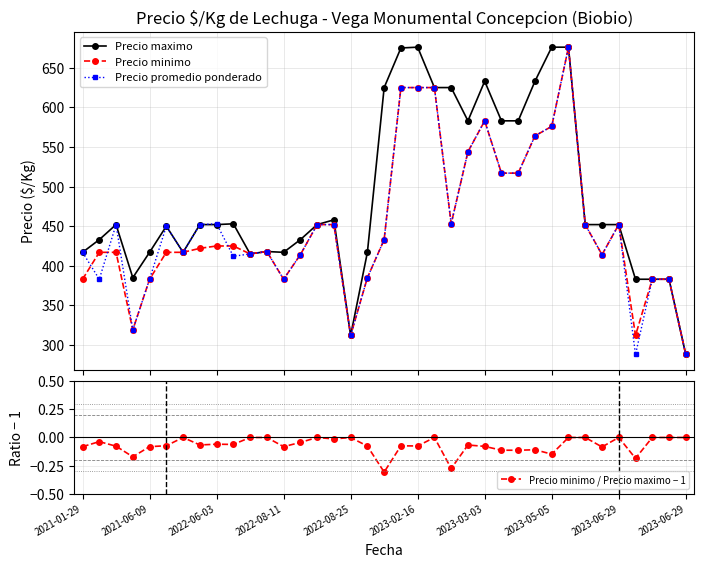

Which series has the widest spread of values?

Precio maximo